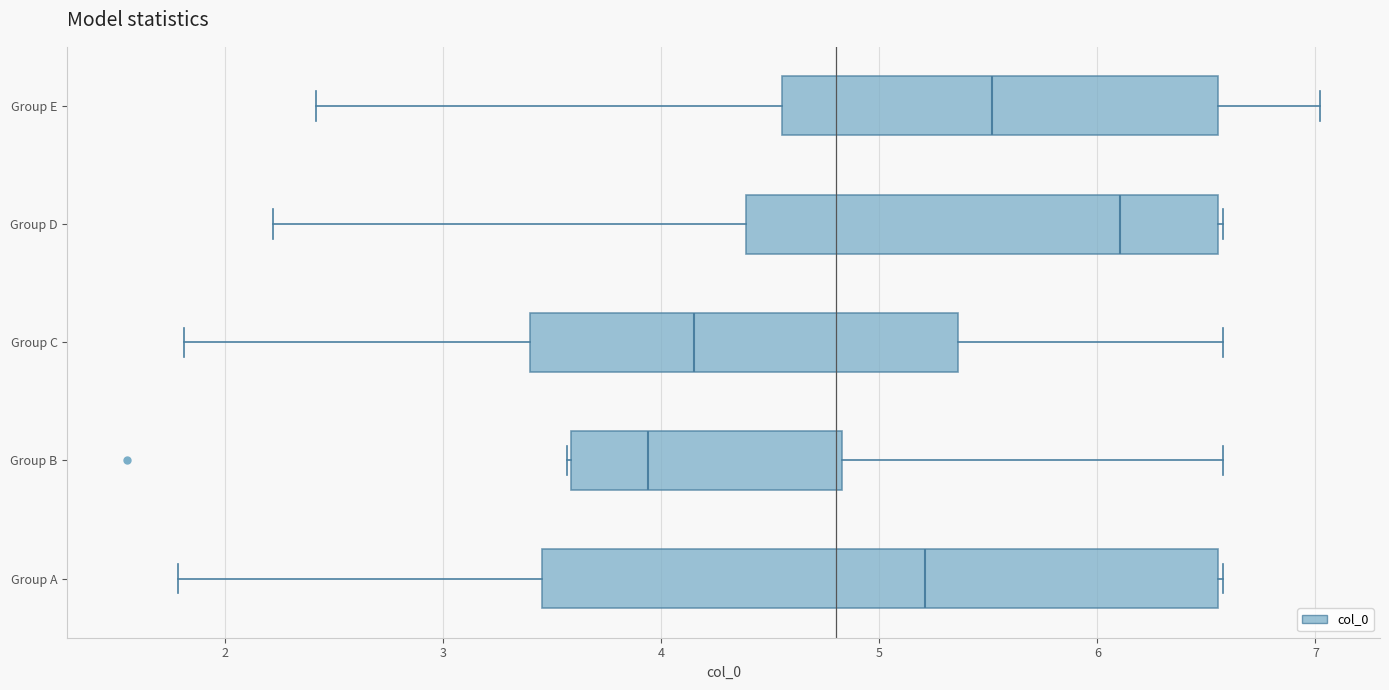

Which box's median line is the furthest to the left?

Group B